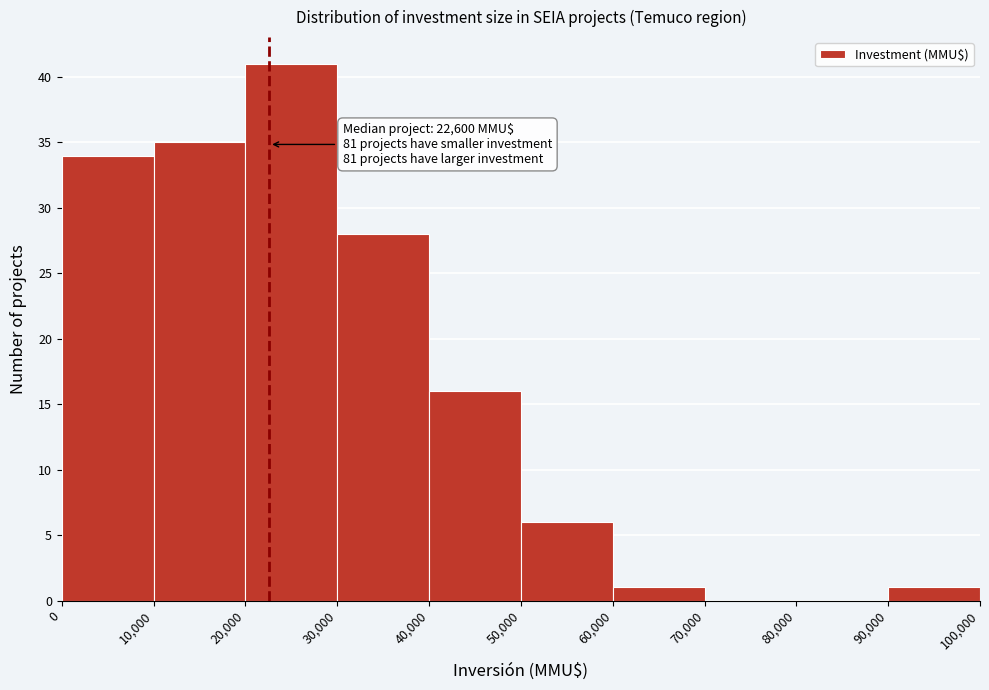

Over which range of the x-axis is the bar tallest?

20,000 to 30,000